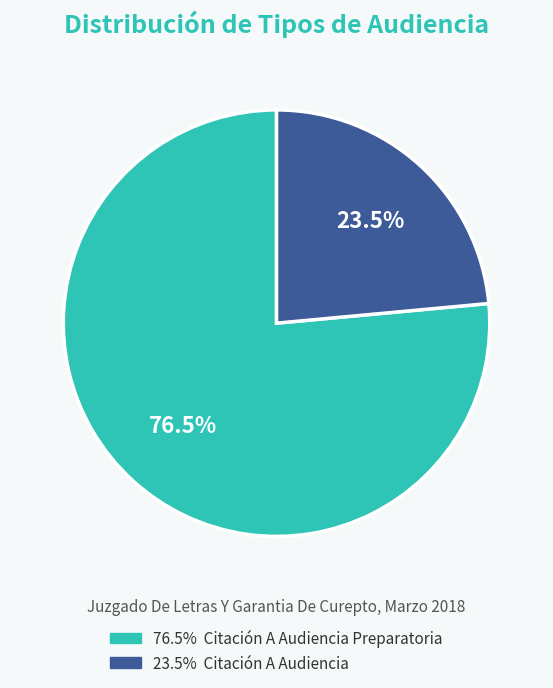

How many segments does this pie chart have?

2